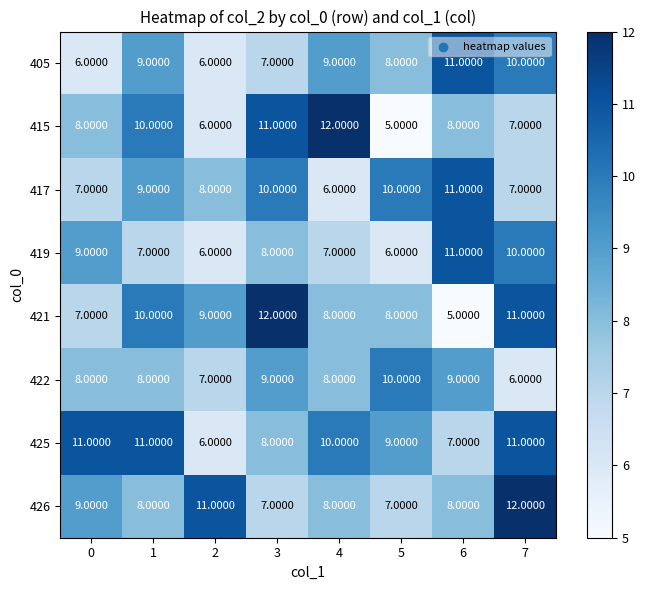

What is the sum of the 421 values at 1 and 2?

19